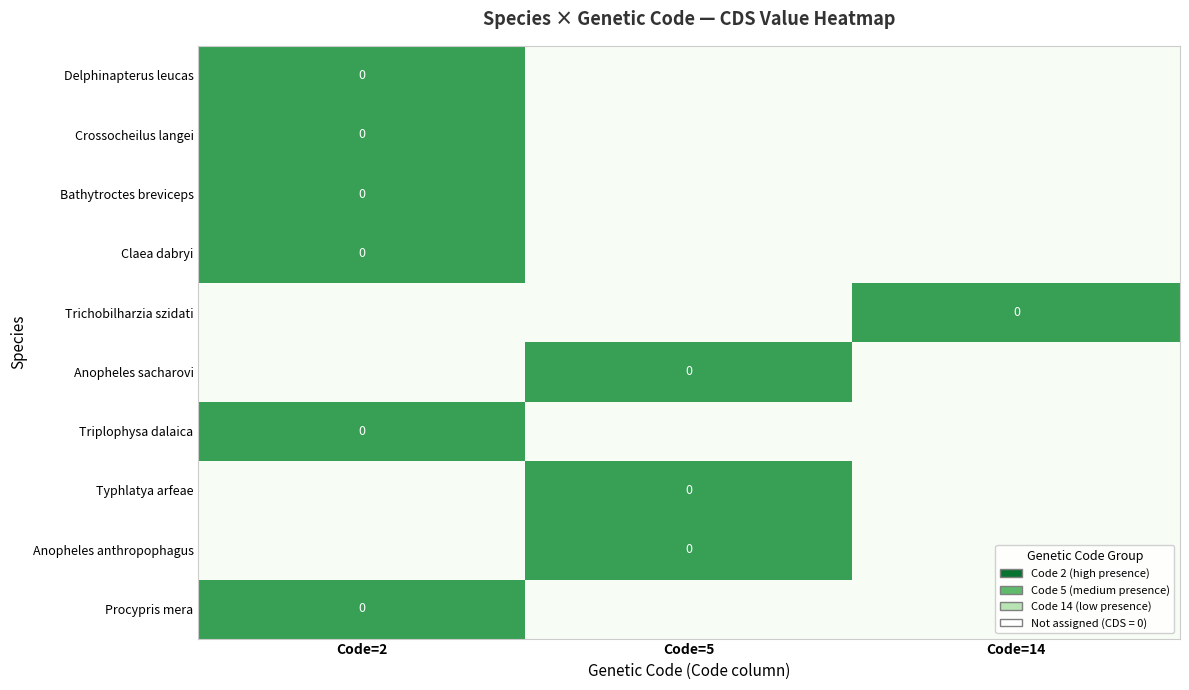

Between Code=14 and Code=5, which is larger?

Code=14